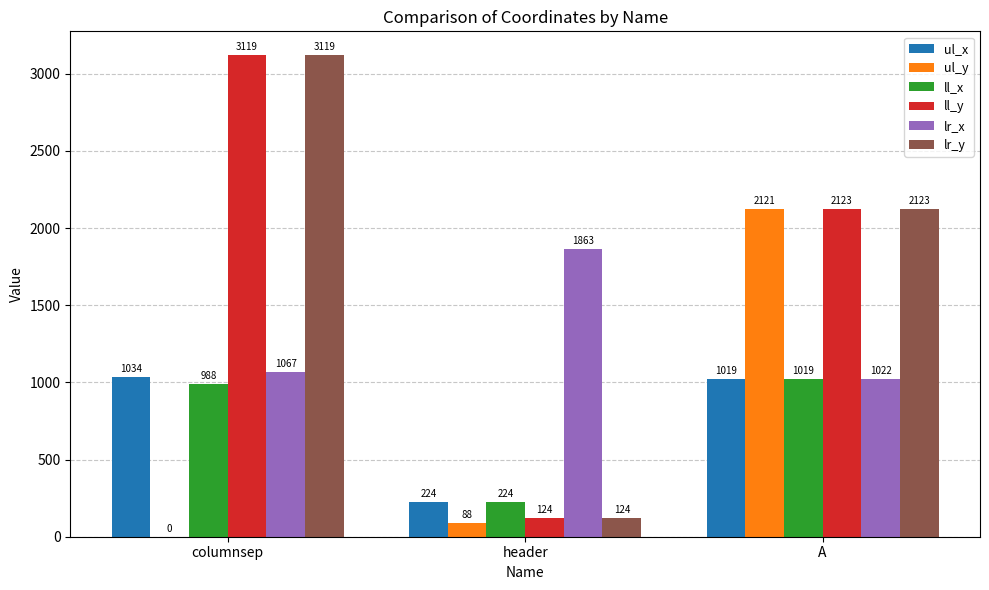

At which category is the sum across all series the highest?

A